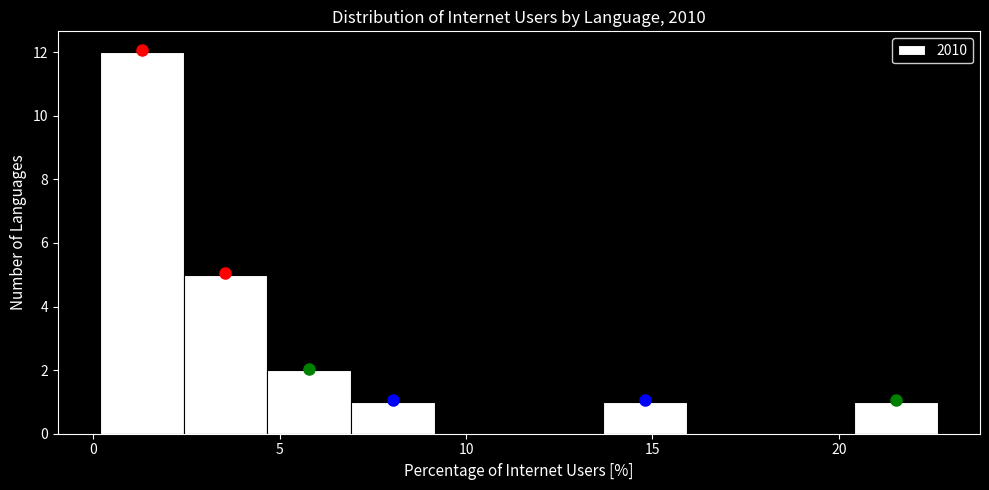

Which range on the x-axis has the tallest bar?

0.0 to 2.5